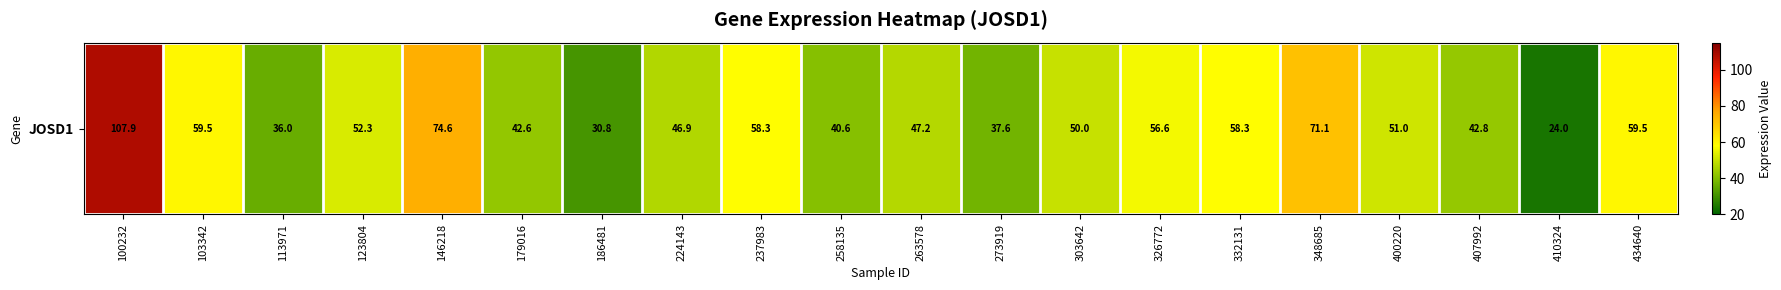

Which label corresponds to the smallest value in the chart?

410324